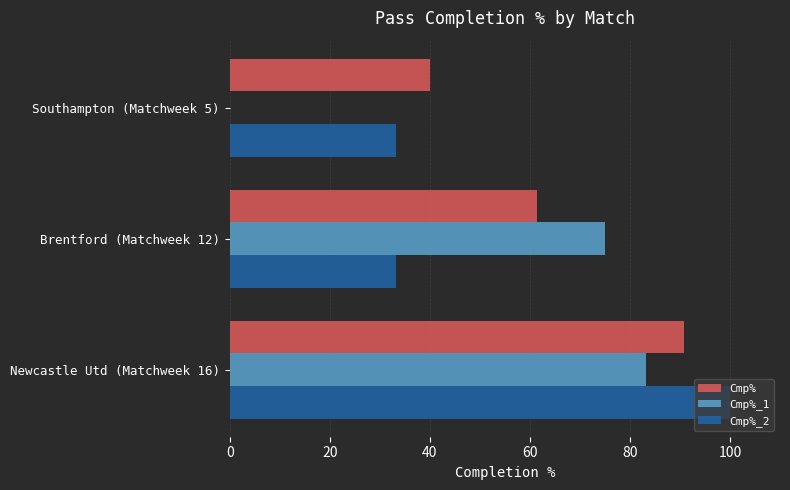

What is the total value across all series at Newcastle Utd (Matchweek 16)?

274.2